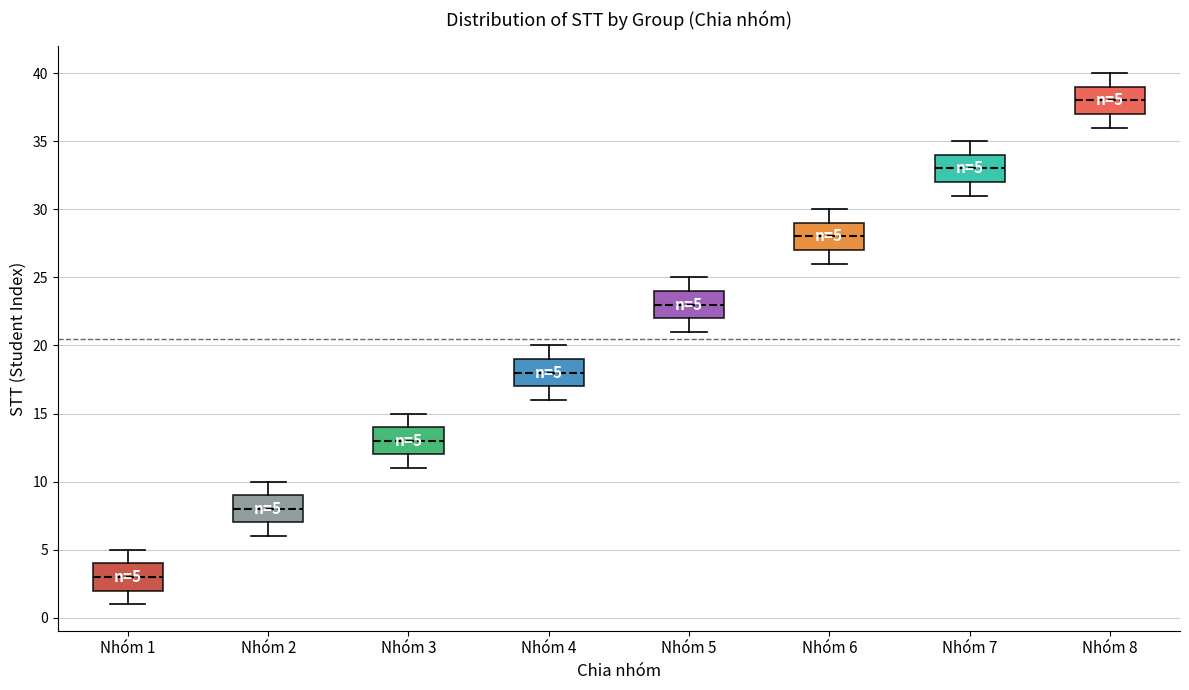

Which box's median line is the lowest?

Nhóm 1